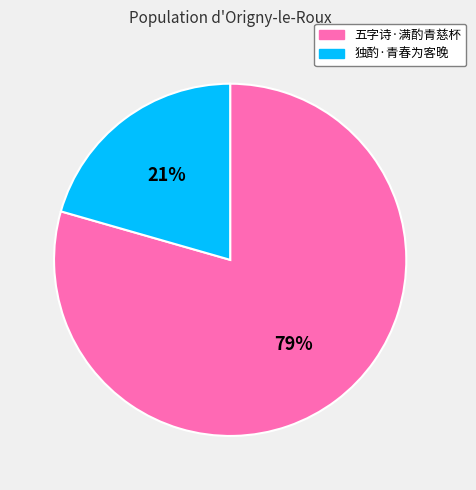

To the nearest percent, what is the combined percentage of 五字诗·满酌青慈杯 and 独酌·青春为客晚?

100%